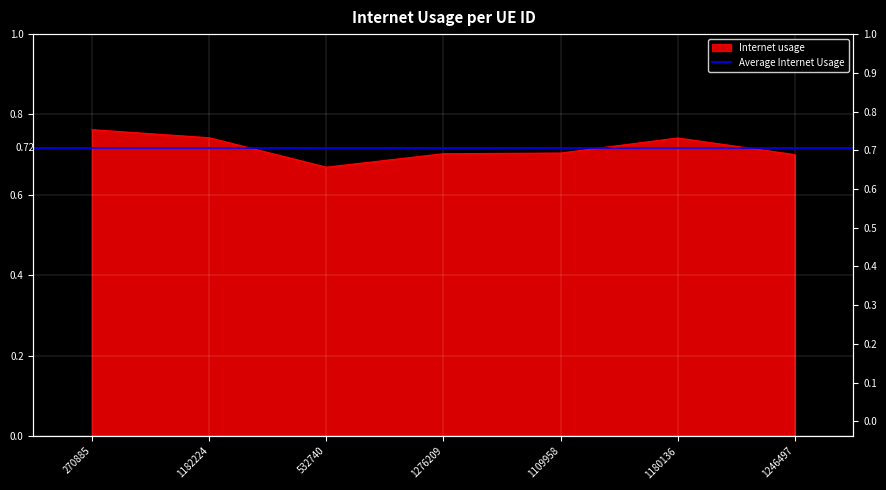

How many interior local peaks (higher than both neighbors) does the data have?

1